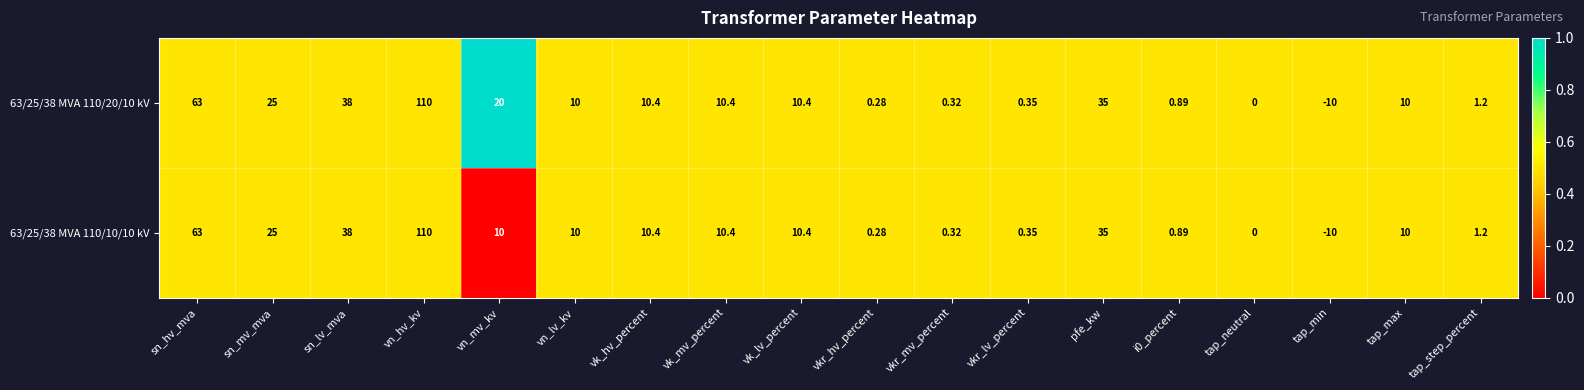

At which label is 63/25/38 MVA 110/10/10 kV closest to 50?

sn_lv_mva